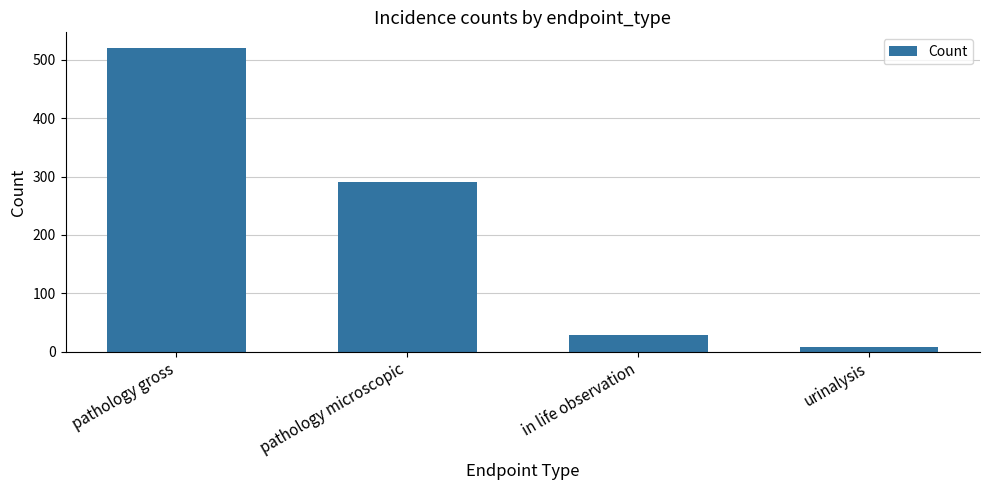

Are the bars horizontal?

No